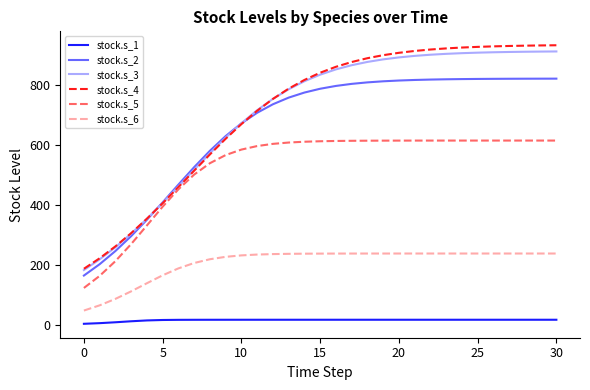

Is this an area chart (filled region under the line)?

No